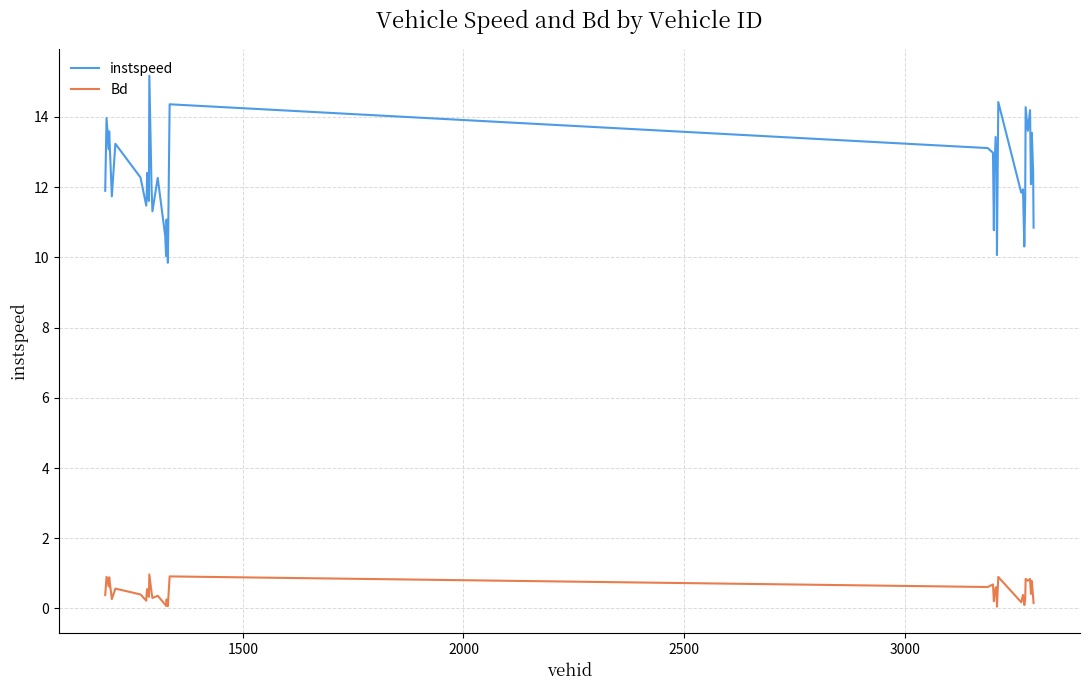

Which series has the largest range (max minus min)?

instspeed